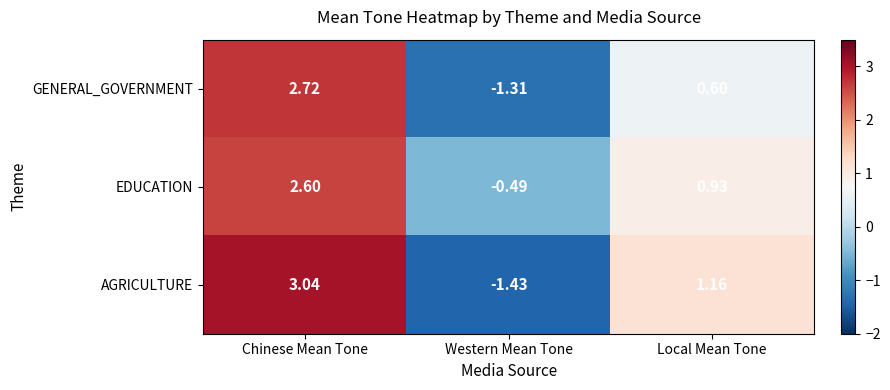

Which category has the highest value across all series?

Chinese Mean Tone